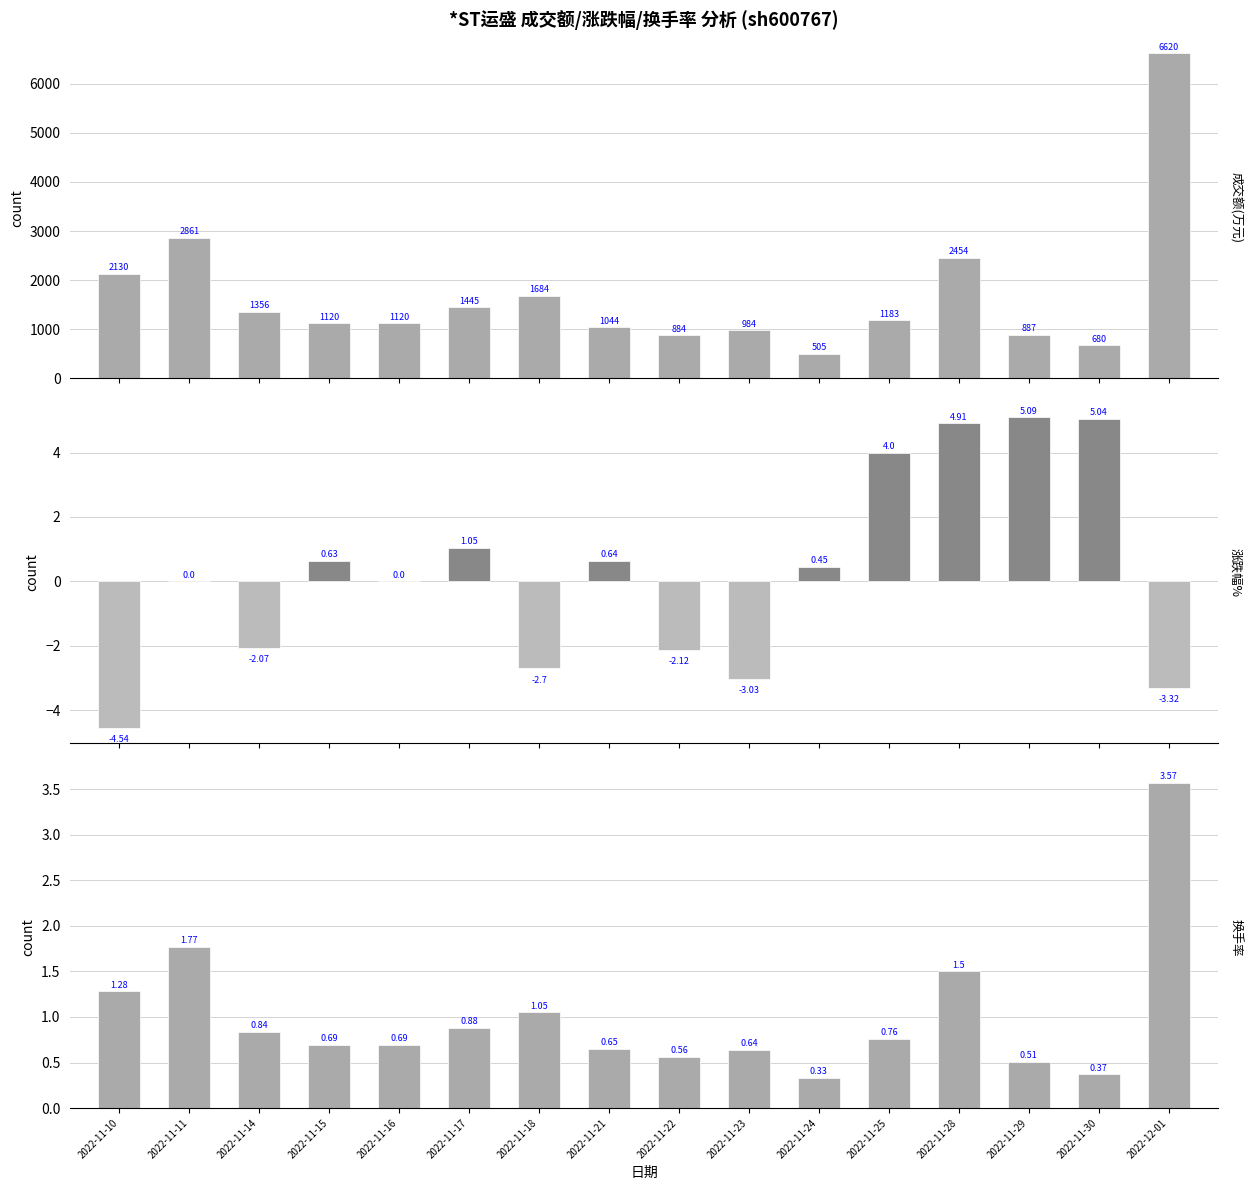

Reading left to right, list all the values displayed in this chart.

成交额(万元): 2022-11-10=2130.0	2022-11-11=2861.0	2022-11-14=1356.0	2022-11-15=1120.0	2022-11-16=1120.0	2022-11-17=1445.0	2022-11-18=1684.0	2022-11-21=1044.0	2022-11-22=884.0	2022-11-23=984.0	2022-11-24=505.0	2022-11-25=1183.0	2022-11-28=2454.0	2022-11-29=887.0	2022-11-30=680.0	2022-12-01=6620.0
涨跌幅%: 2022-11-10=-4.5	2022-11-11=0.0	2022-11-14=-2.1	2022-11-15=0.6	2022-11-16=0.0	2022-11-17=1.1	2022-11-18=-2.7	2022-11-21=0.6	2022-11-22=-2.1	2022-11-23=-3.0	2022-11-24=0.5	2022-11-25=4.0	2022-11-28=4.9	2022-11-29=5.1	2022-11-30=5.0	2022-12-01=-3.3
换手率: 2022-11-10=1.3	2022-11-11=1.8	2022-11-14=0.8	2022-11-15=0.7	2022-11-16=0.7	2022-11-17=0.9	2022-11-18=1.1	2022-11-21=0.7	2022-11-22=0.6	2022-11-23=0.6	2022-11-24=0.3	2022-11-25=0.8	2022-11-28=1.5	2022-11-29=0.5	2022-11-30=0.4	2022-12-01=3.6